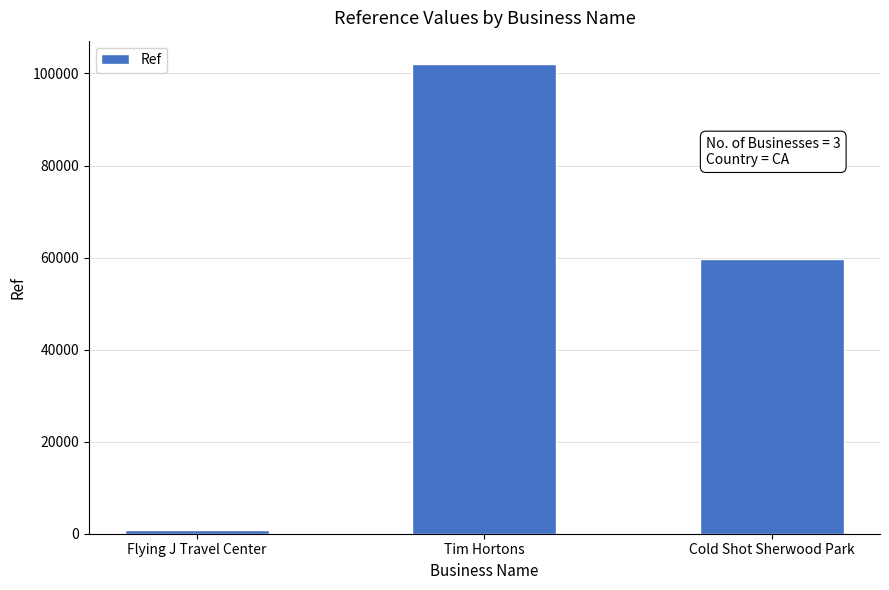

Is it true that the value at Cold Shot Sherwood Park is 59623?

True